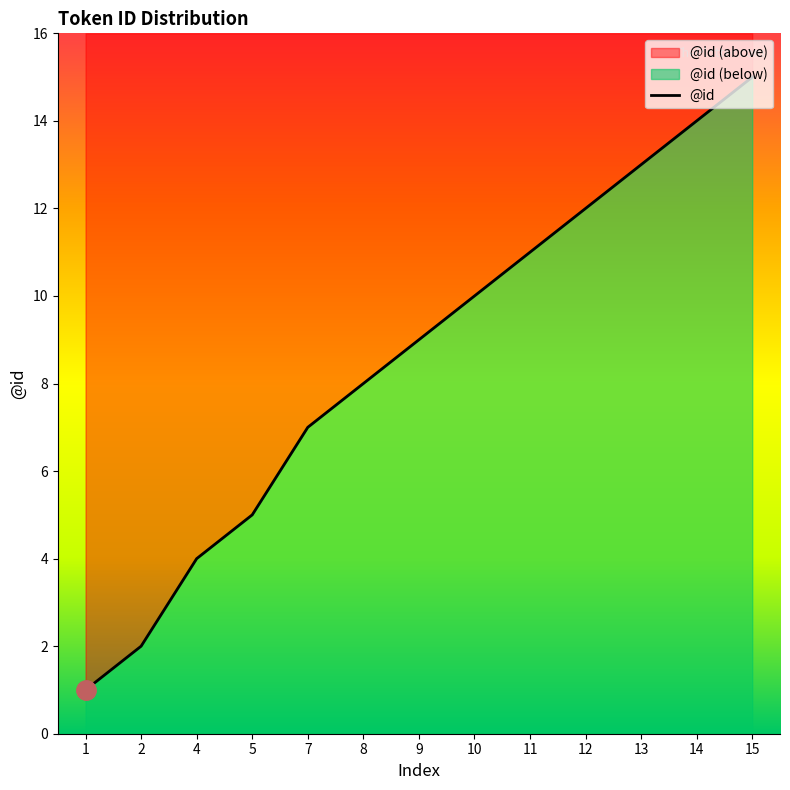

True or false: the data shows 18 at 12.

False